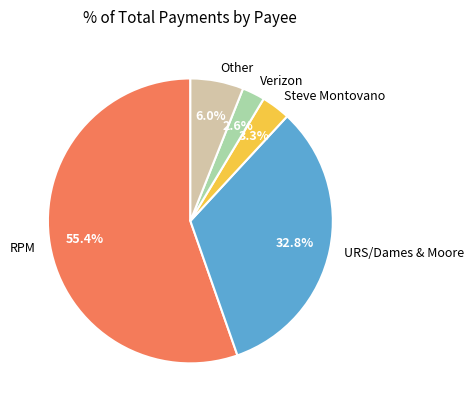

Between URS/Dames & Moore and Steve Montovano, which is larger?

URS/Dames & Moore